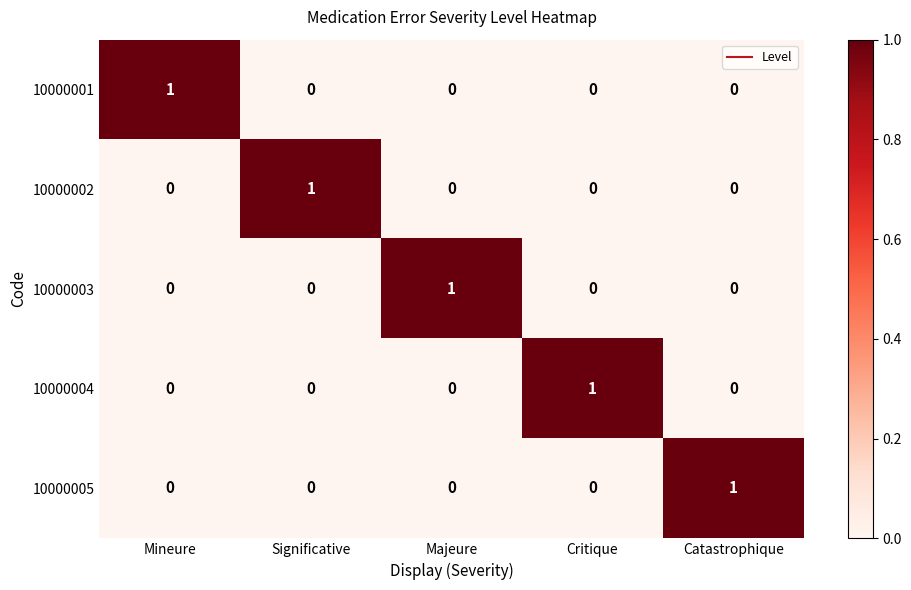

True or false: 10000002 has a value of 0 at Critique.

True